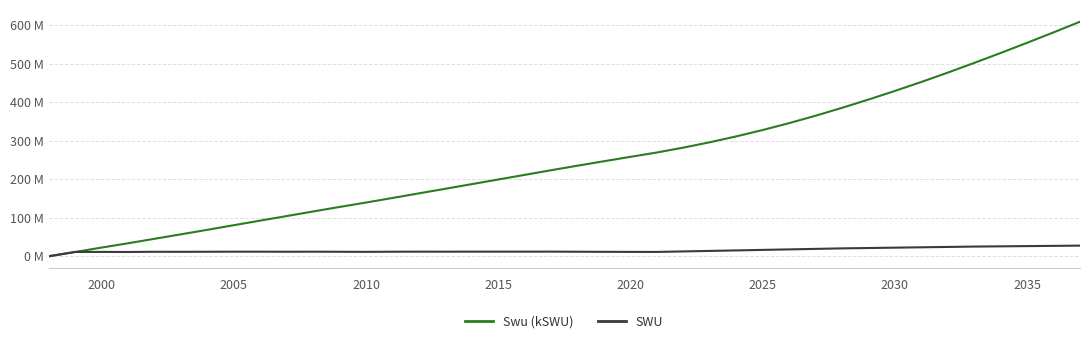

What are all the series names shown in the legend?

Swu (kSWU), SWU